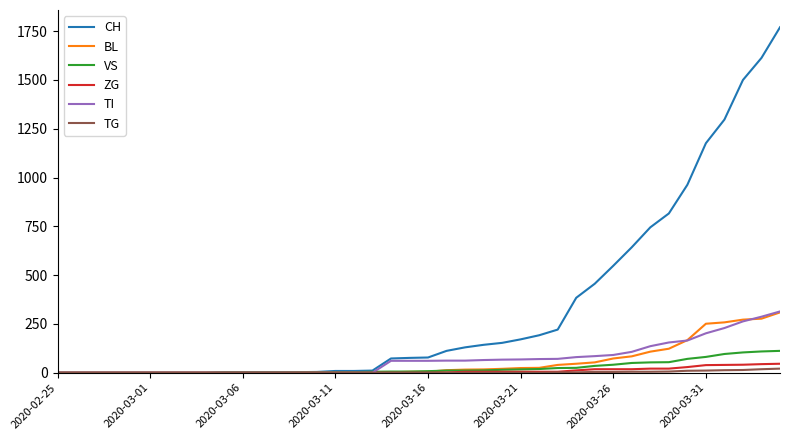

Which series has the largest total across all categories?

CH